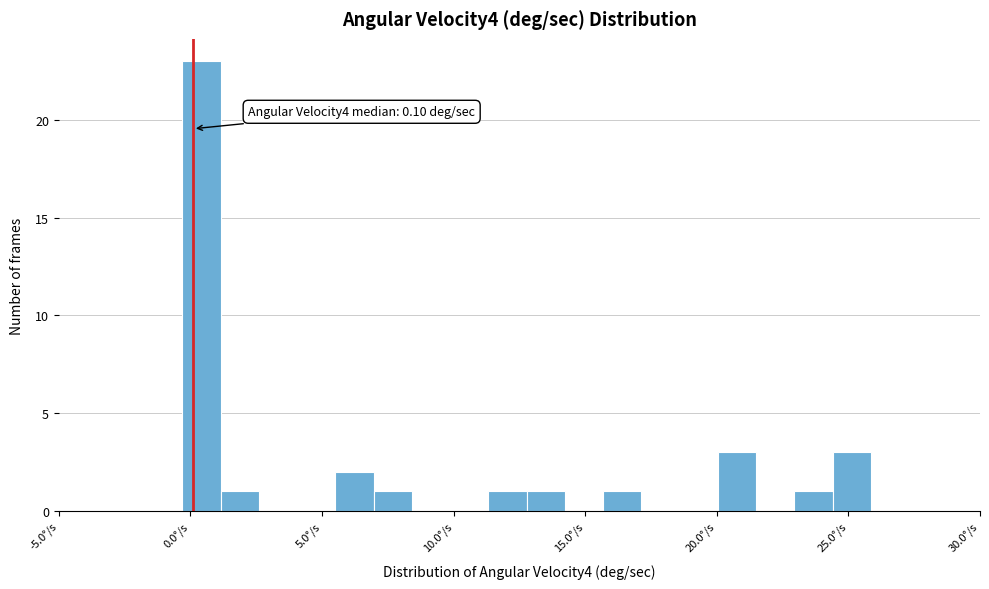

Around what value on the x-axis is the tallest bar? Give the approximate position of its centre, as read against the axis.

0.5